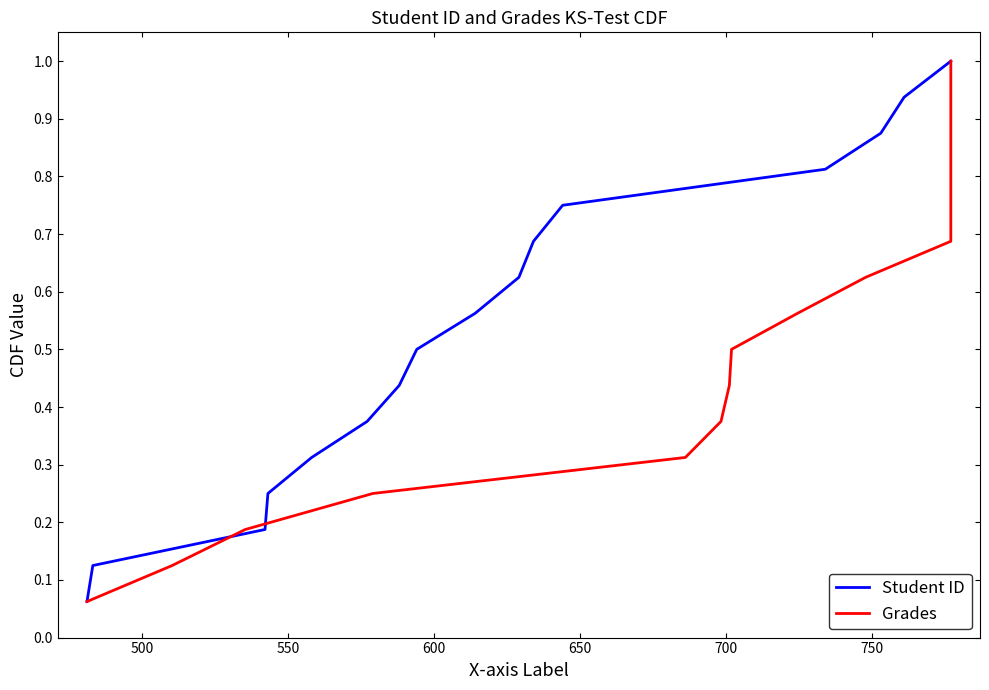

Which series has the largest total across all categories?

Student ID